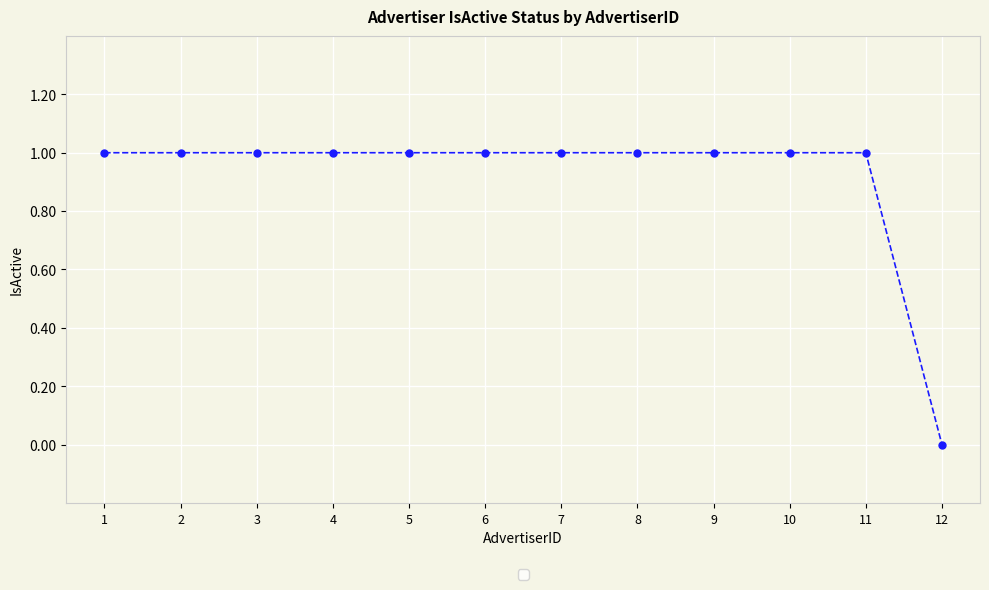

The chart shows a value of 1 at 6. True or false?

True